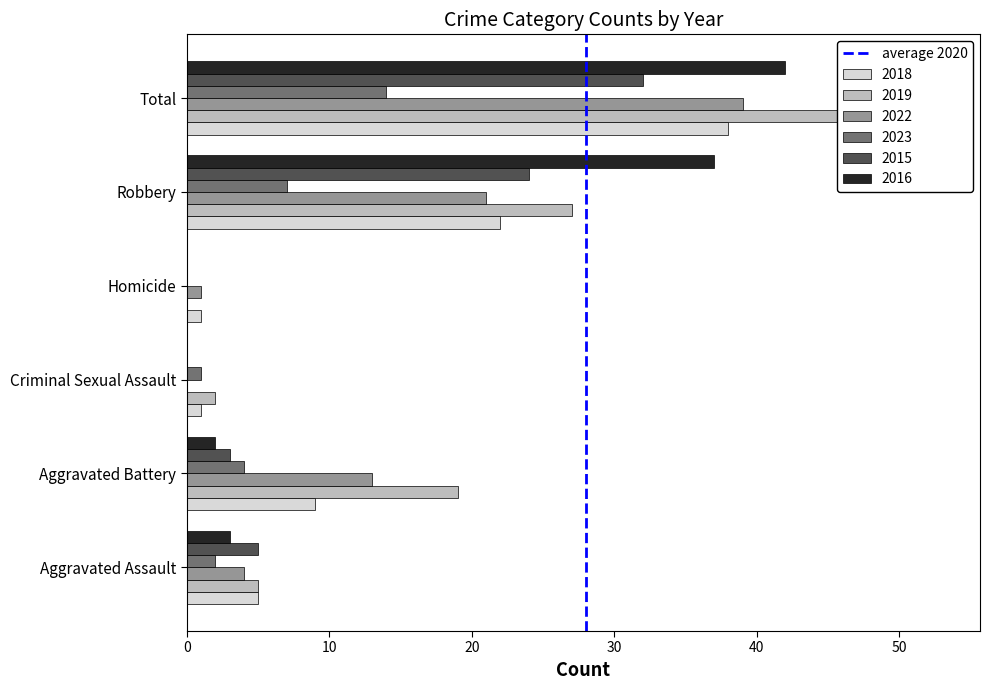

Read the value at 10.

1